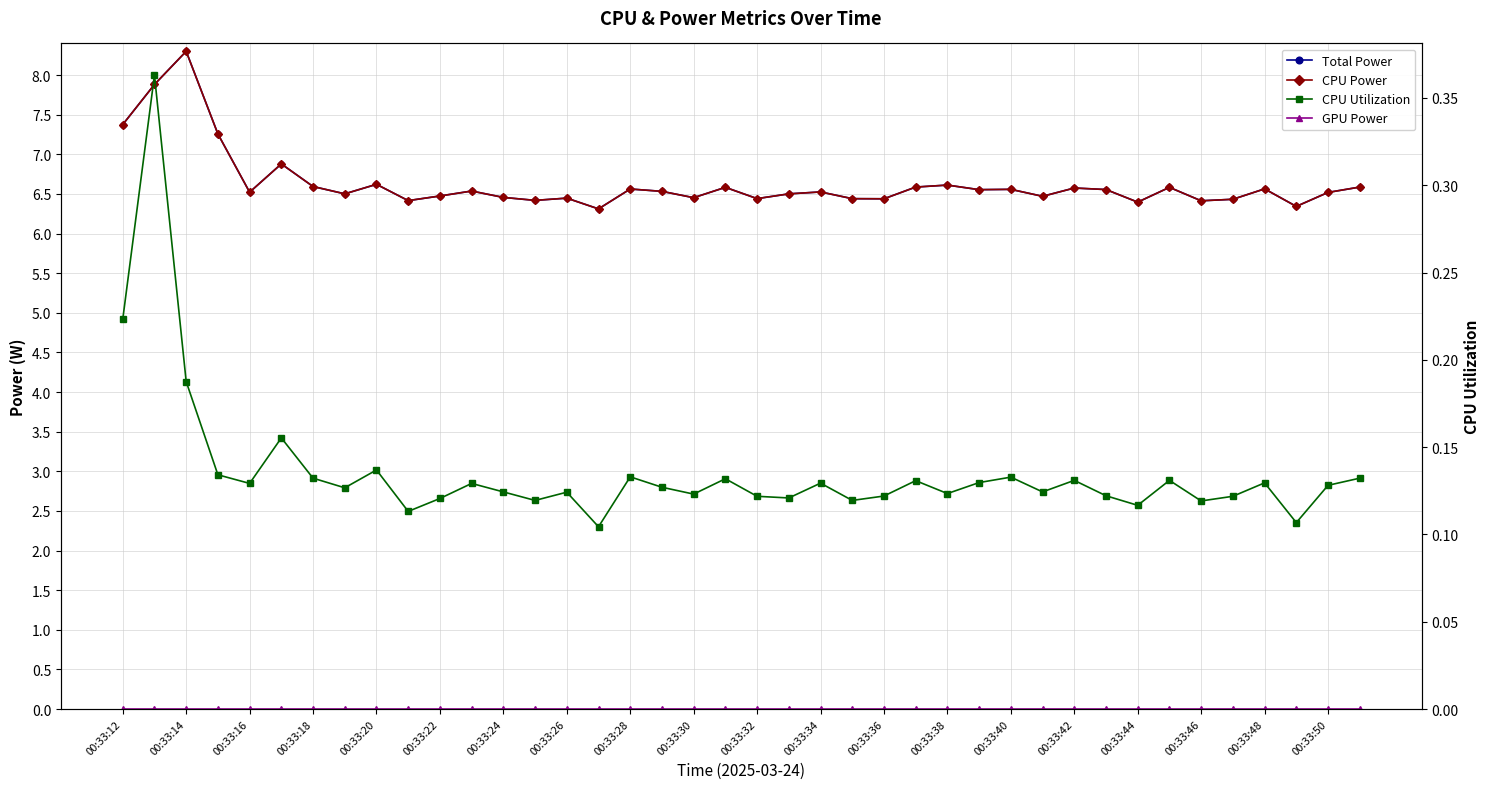

True or false: CPU Utilization and Total Power intersect in this chart.

False